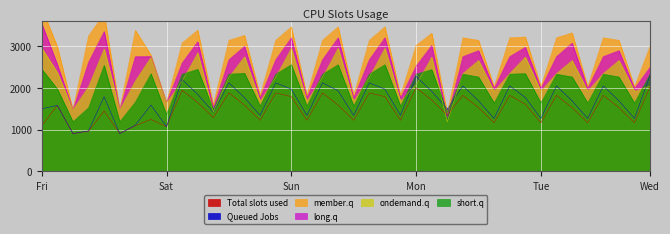

Which series ends up on top after the final intersection of long.q and short.q?

long.q